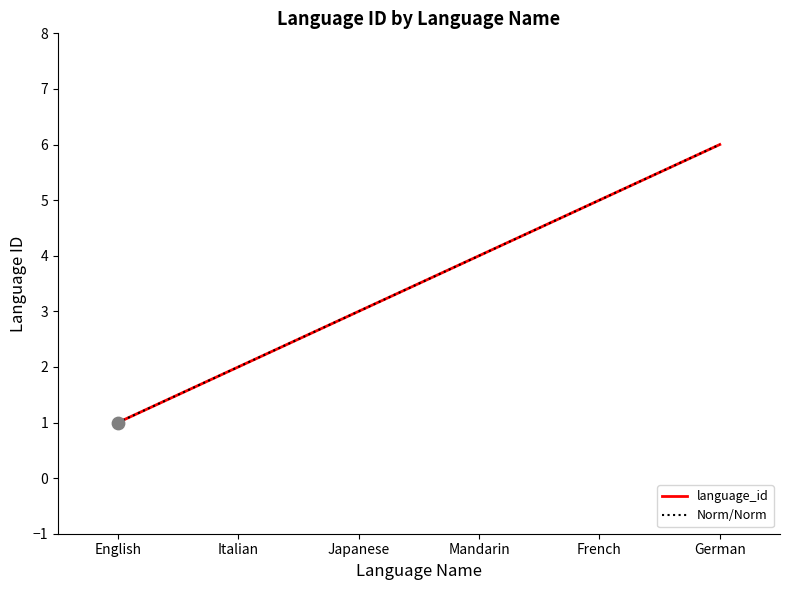

What is the change in value from English to French?

+4